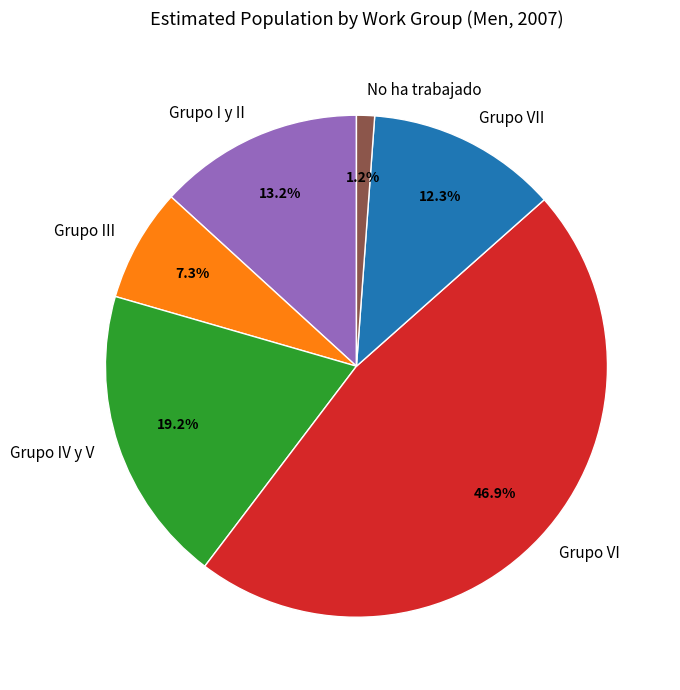

How many slices are in this pie chart?

6